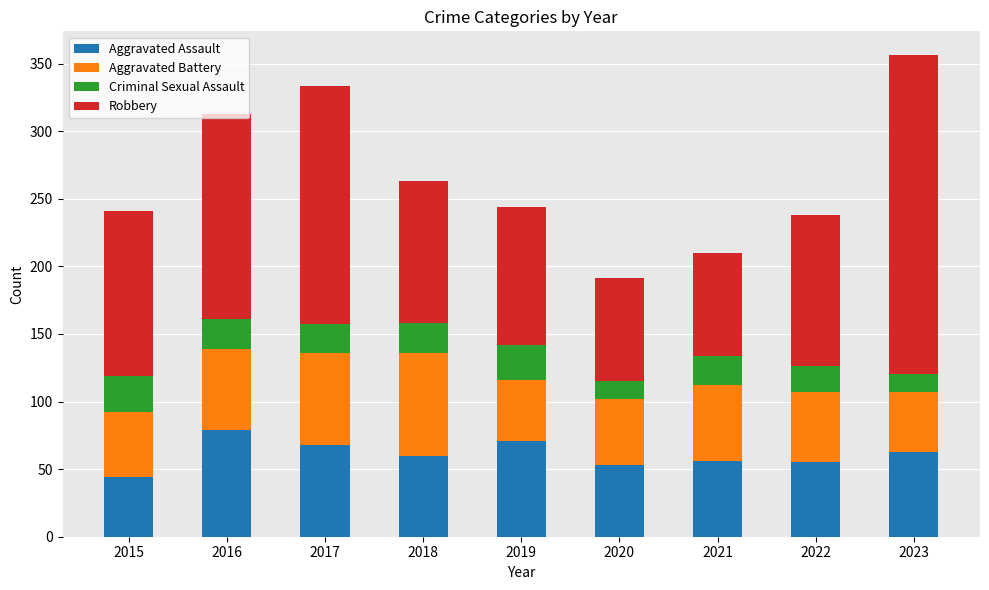

What is the total value across all series at 2020?

191